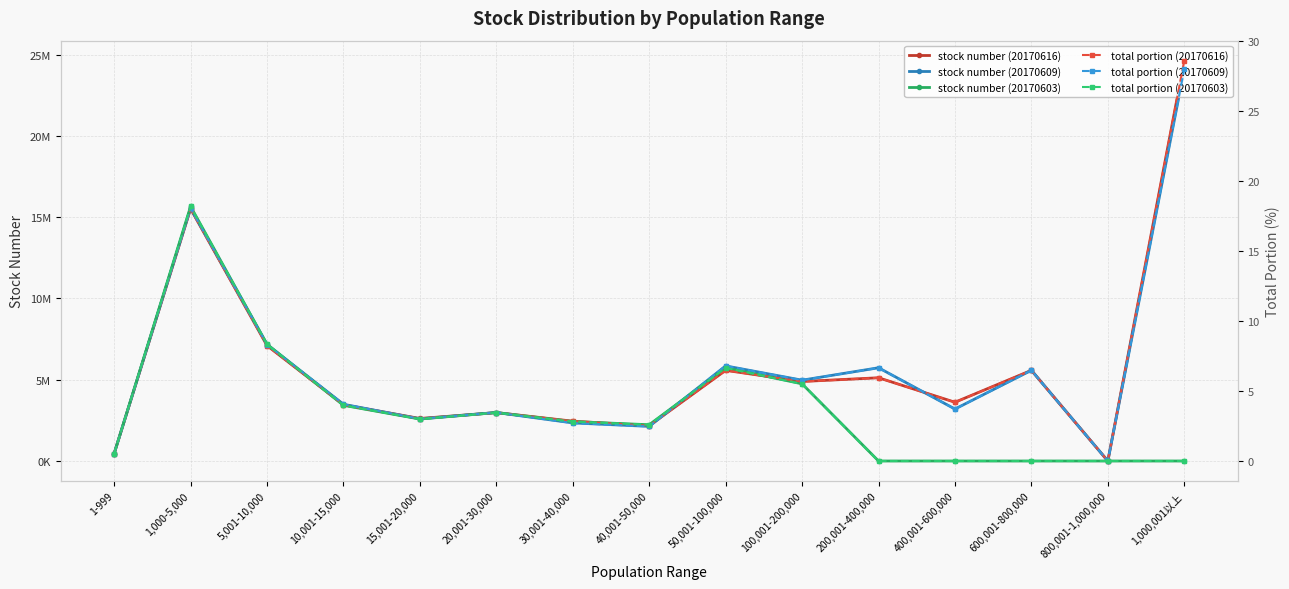

At which label does total portion (20170616) reach its peak?

1,000,001以上